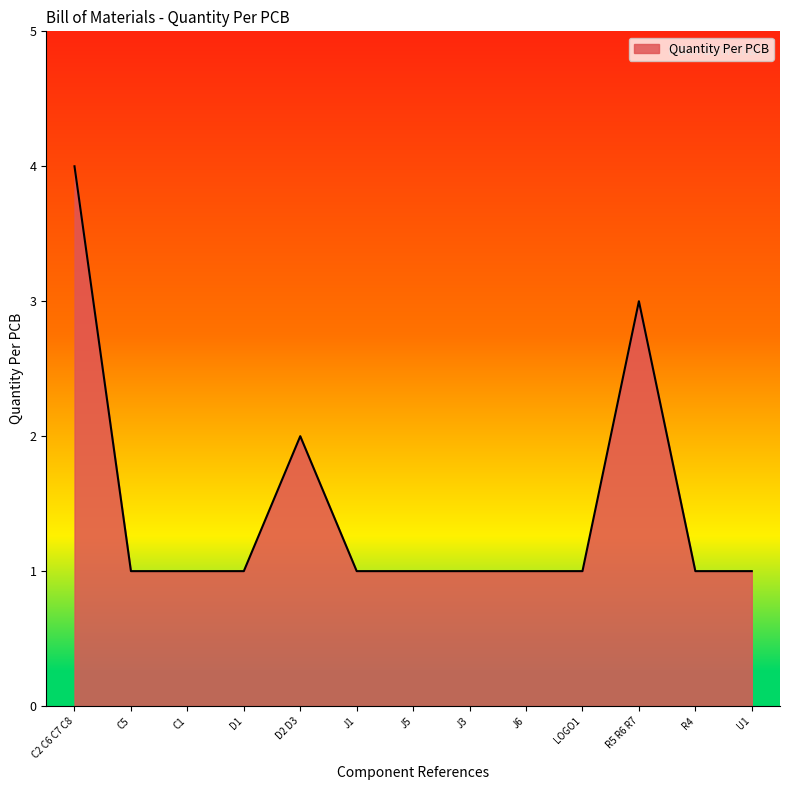

Where is the data nearest to the value 2?

D2 D3